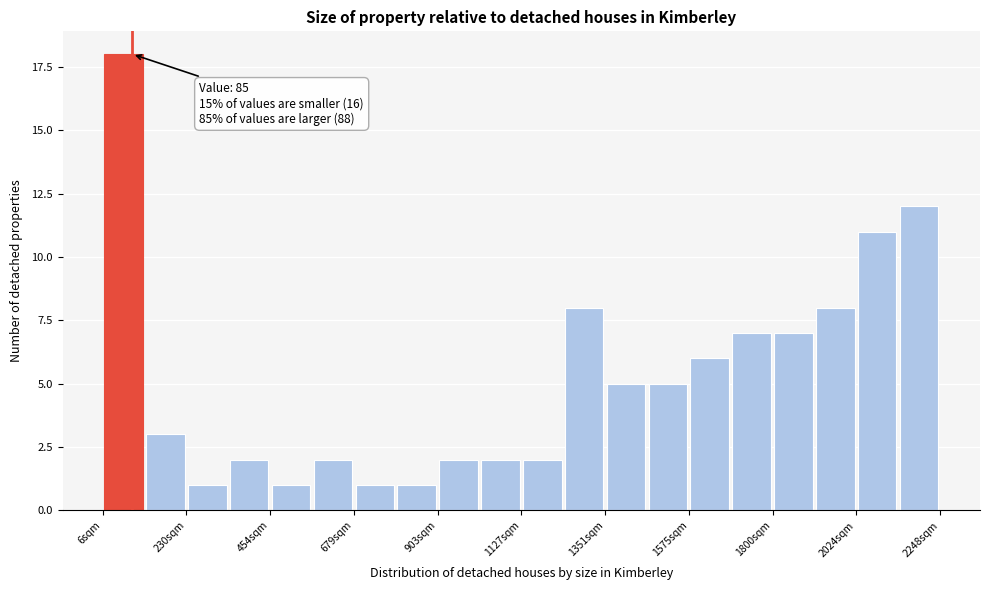

Around what value on the x-axis is the tallest bar? Give the approximate position of its centre, as read against the axis.

50